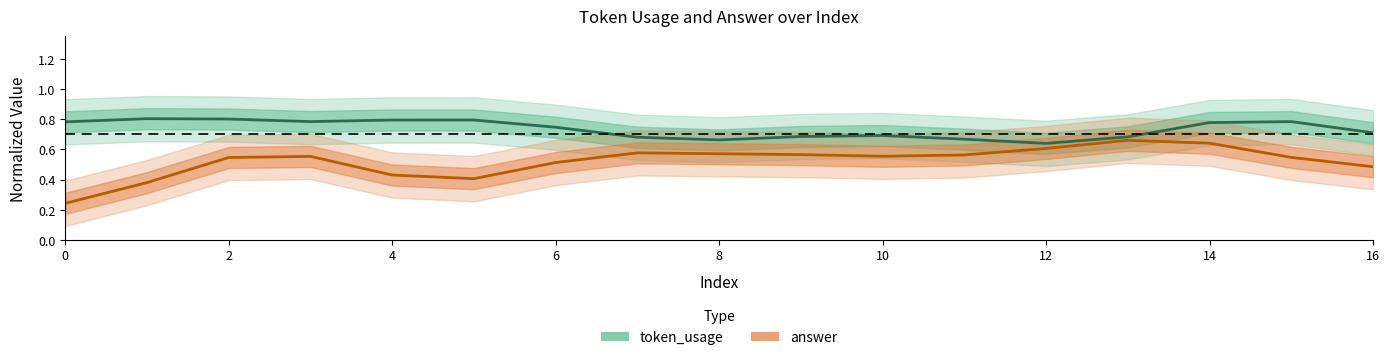

How many lines are shown in the chart?

2